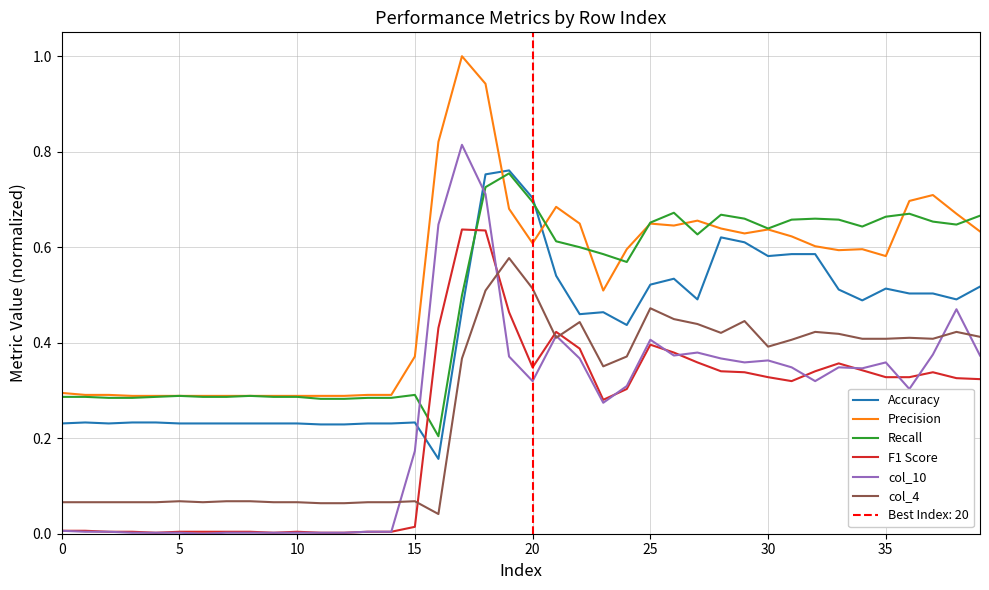

Does the chart have visible grid lines?

Yes